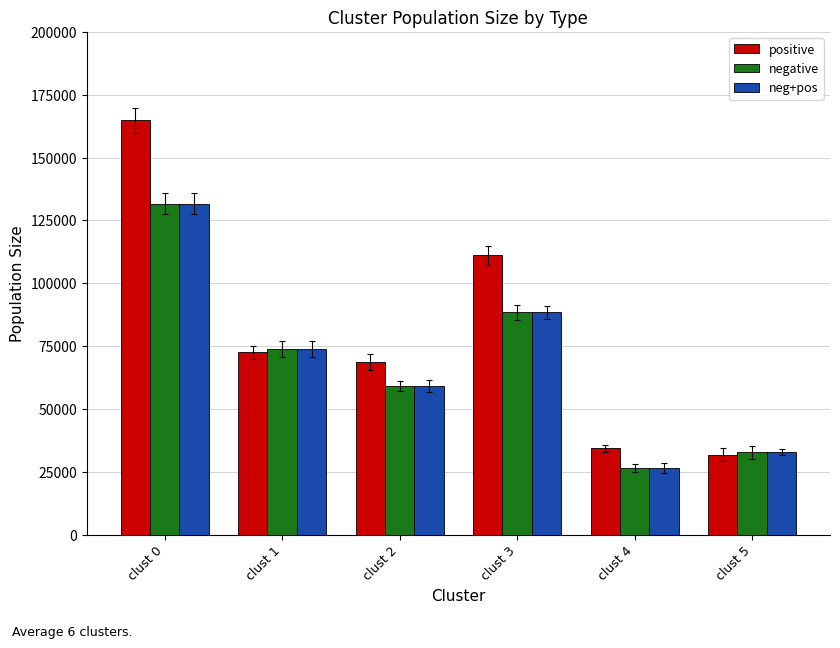

Where does the neg+pos series first go above 73801?

clust 0